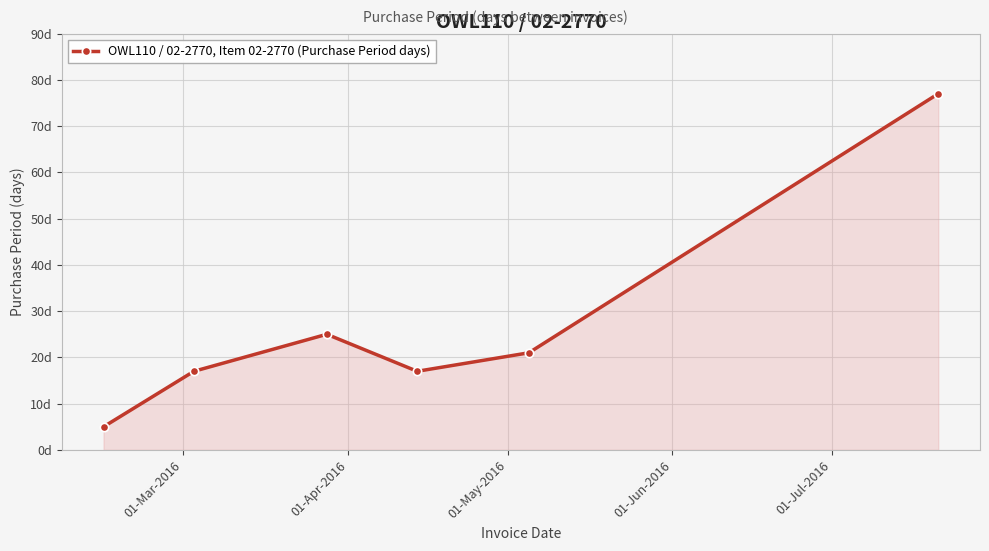

Is this an area chart (filled region under the line)?

Yes